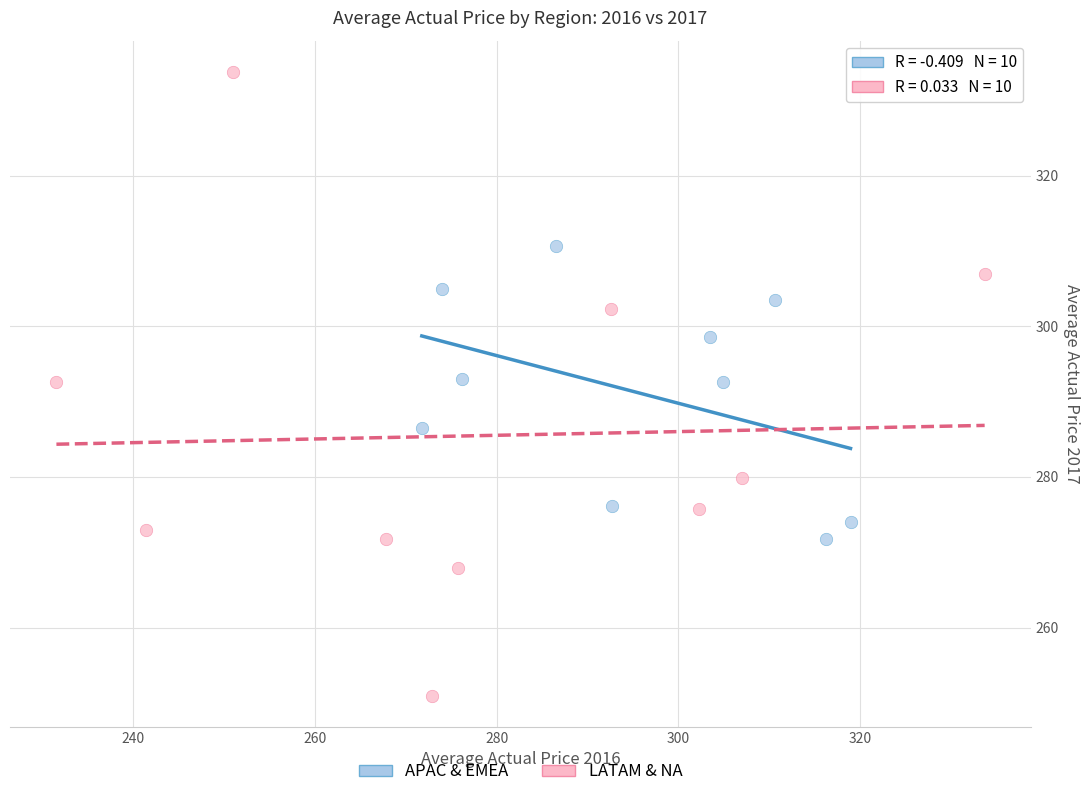

Which series has the largest Y range (max minus min)?

LATAM & NA